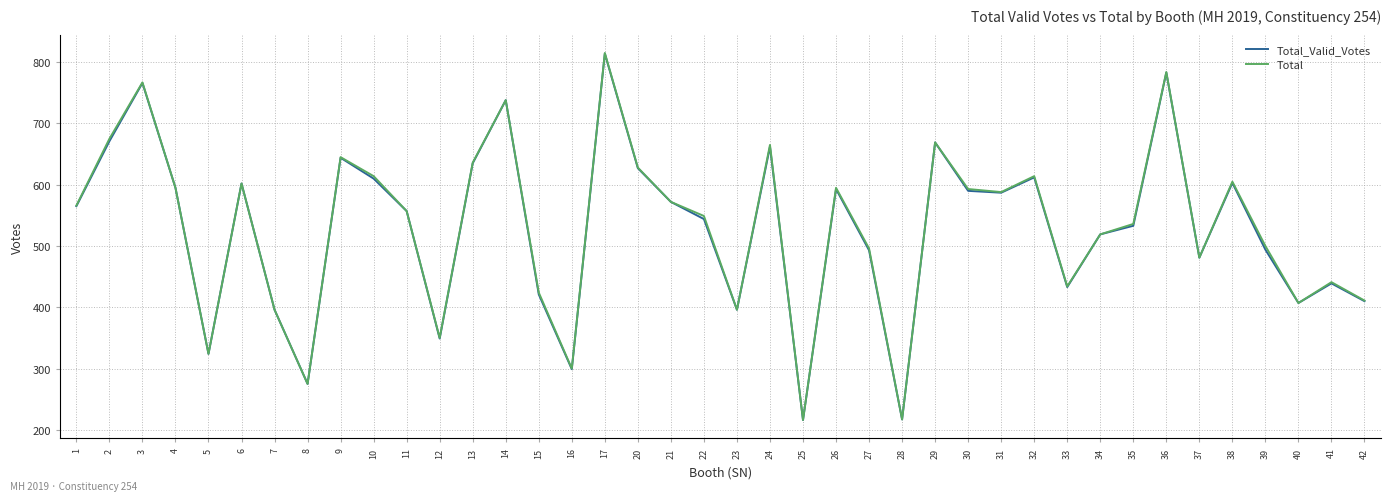

True or false: Total_Valid_Votes has more than 2 interior local peaks.

True